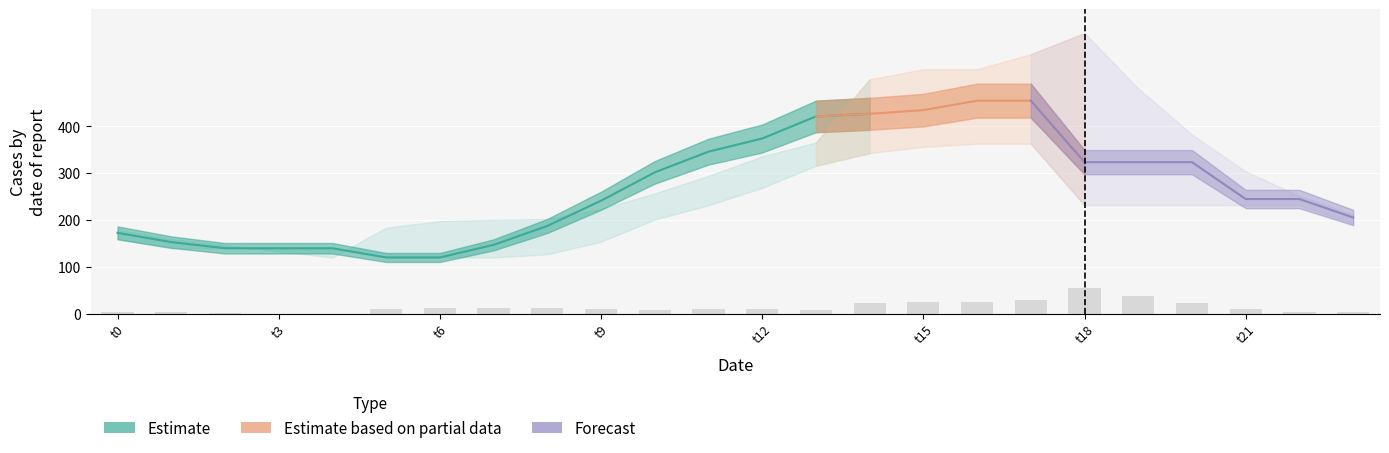

What is the sum of the row1 values at 23 and 10?

507.1